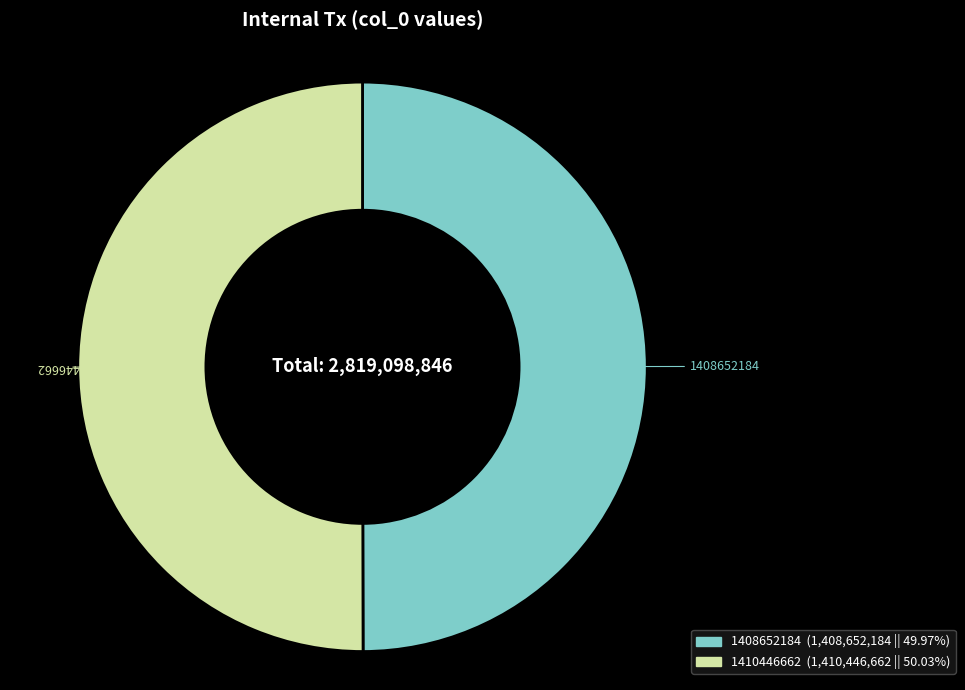

Combined, do 1410446662 and 1408652184 account for over 50%?

Yes